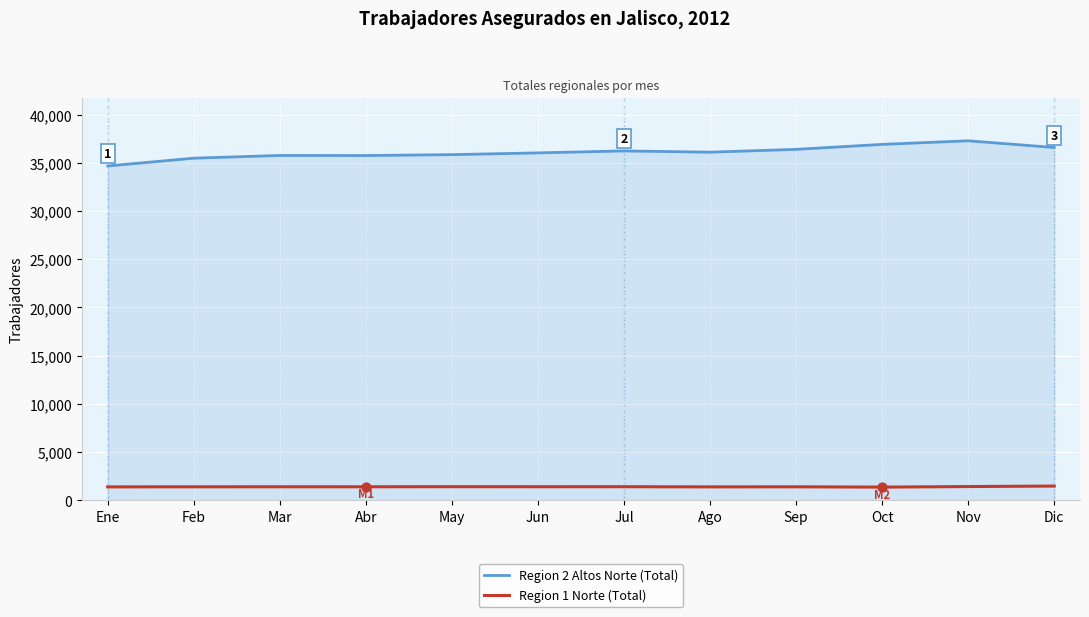

What is the spread (max minus min) of values at Oct?

35520